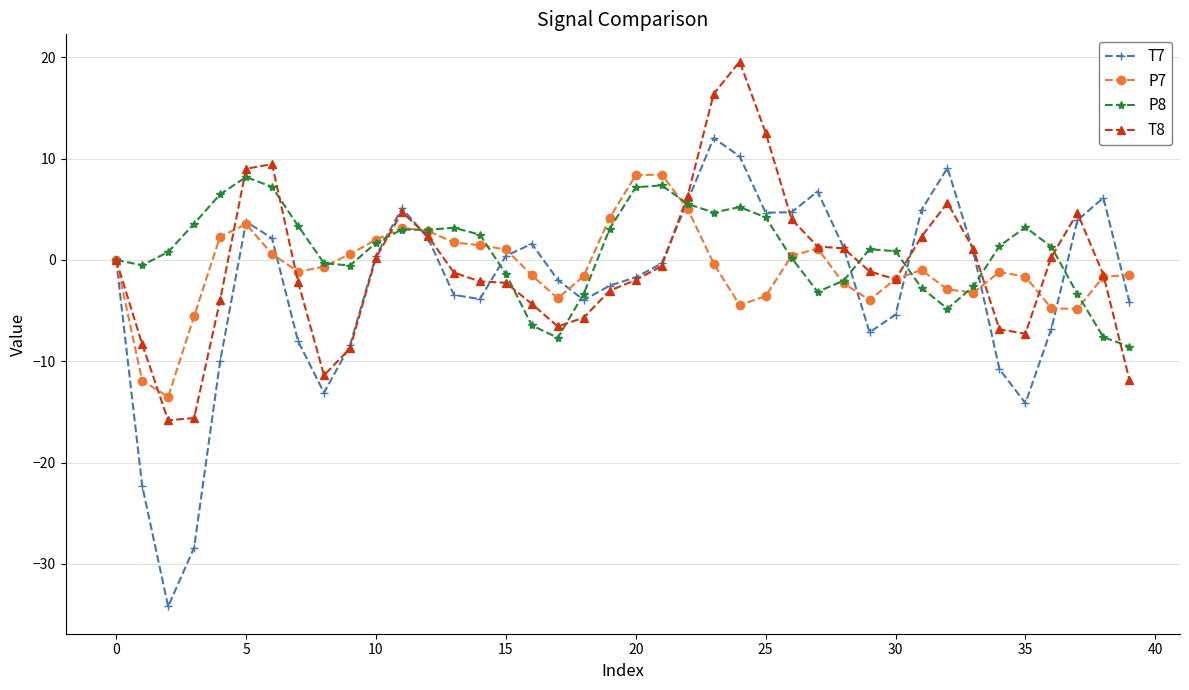

Which series has the largest total across all categories?

P8